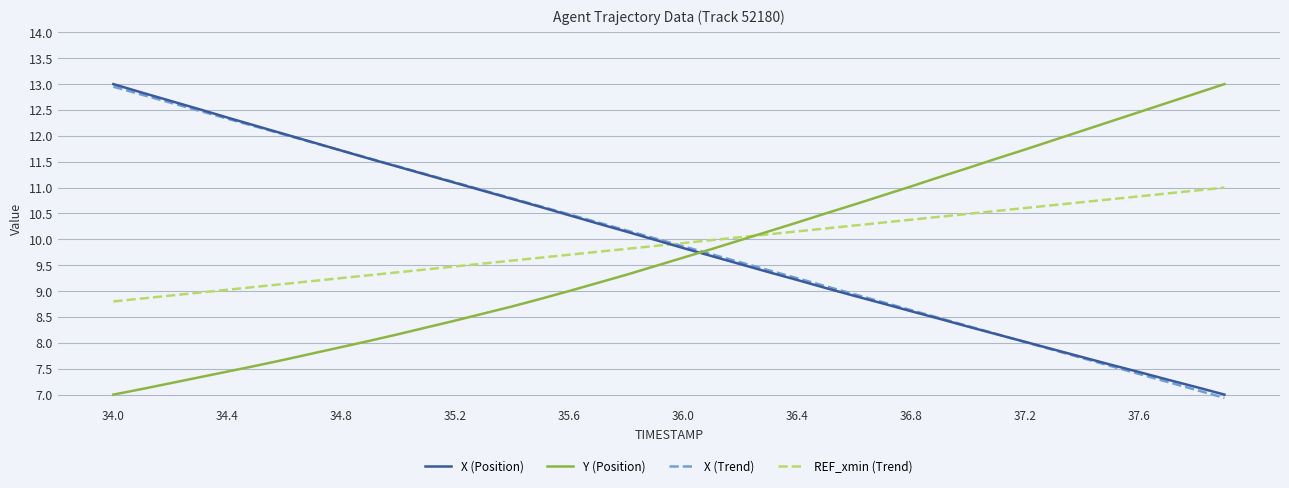

Which series ends up on top after the final intersection of X (Trend) and Y (Position)?

Y (Position)